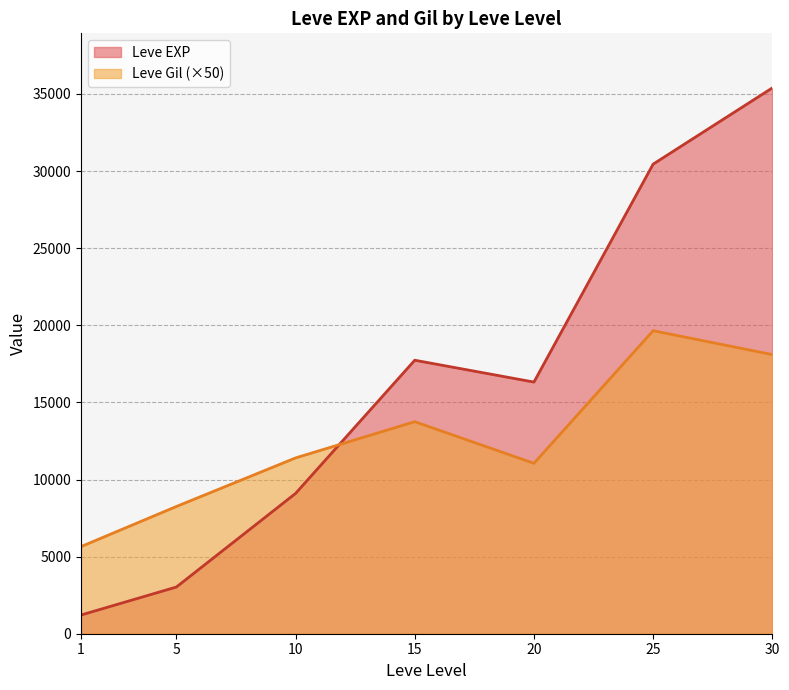

What is the difference between the Leve EXP values at 10 and 20?

7221